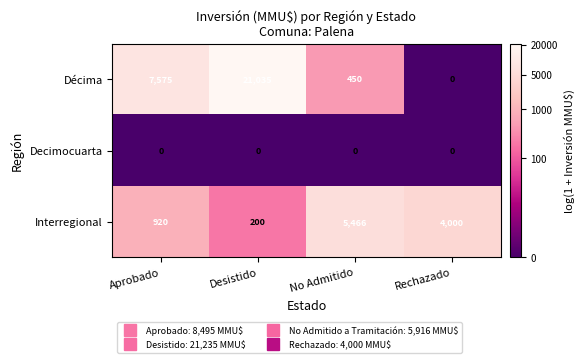

What is the average value of the Décima series?

7265